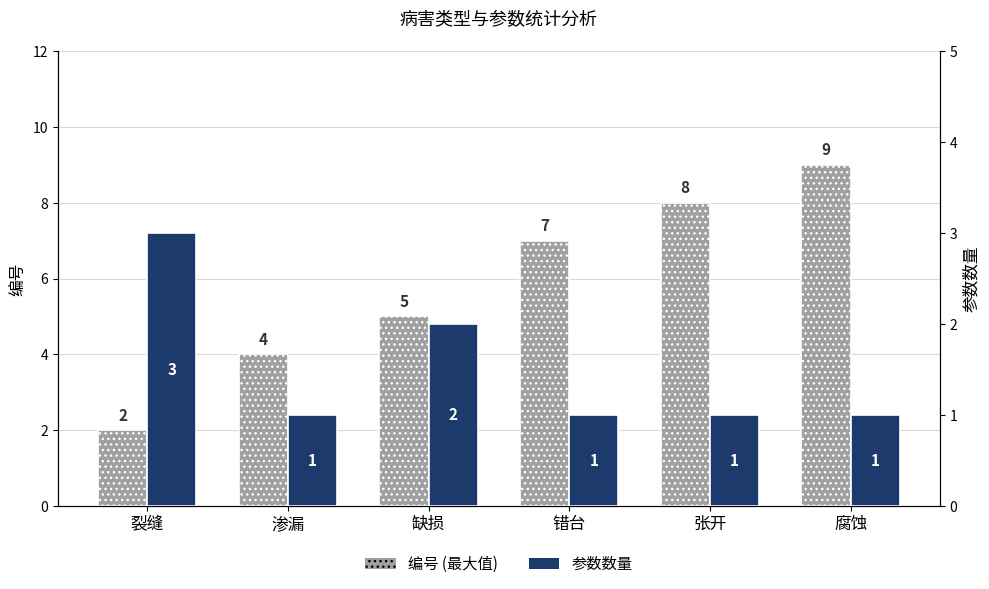

Is the value of 参数数量 at 渗漏 greater than the value of 编号 (最大值) at 腐蚀?

No